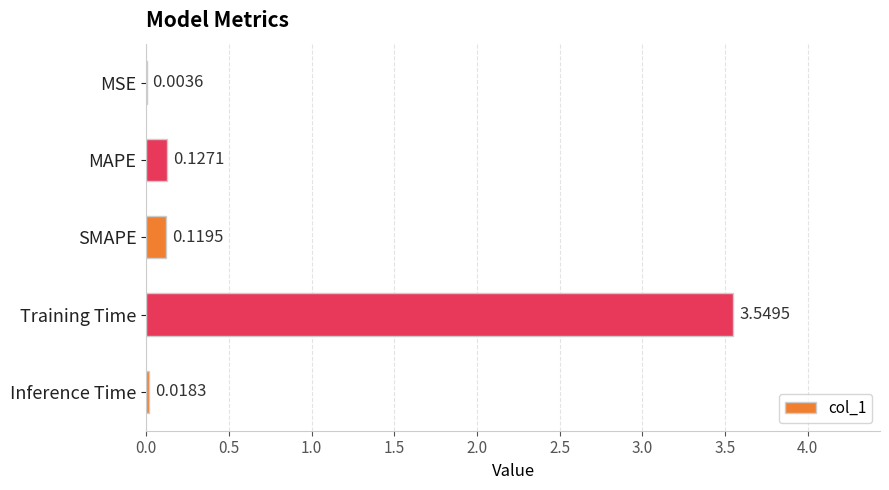

Between Inference Time and MAPE, which is larger?

MAPE